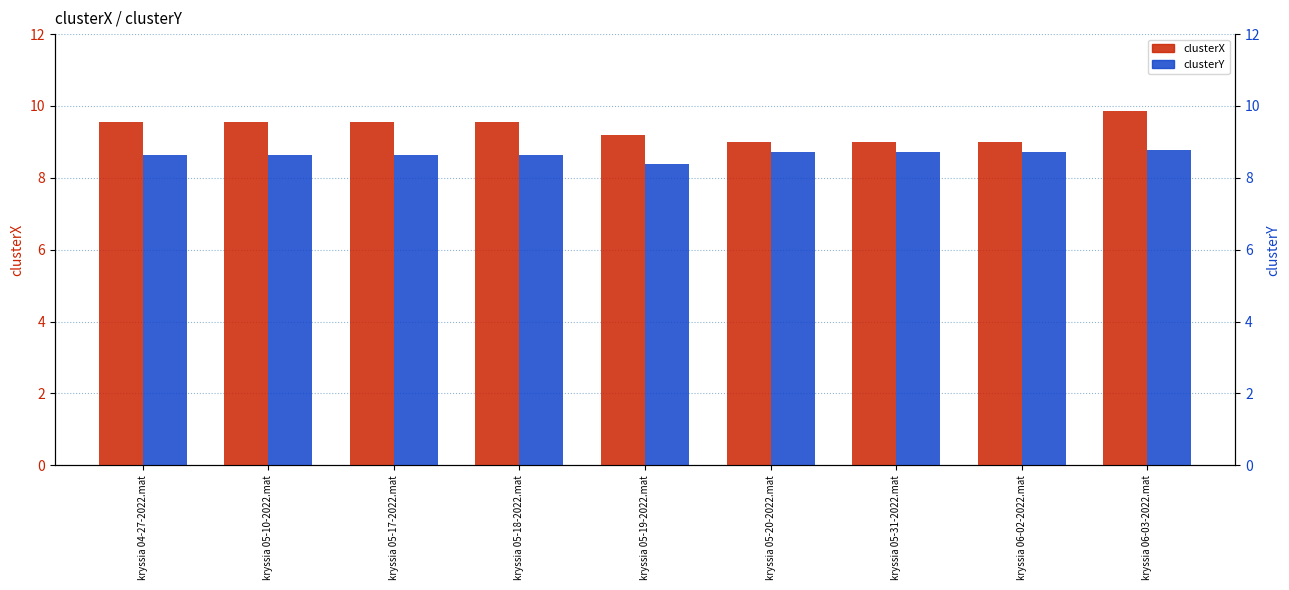

At which label does clusterY reach its peak?

kryssia 06-03-2022.mat